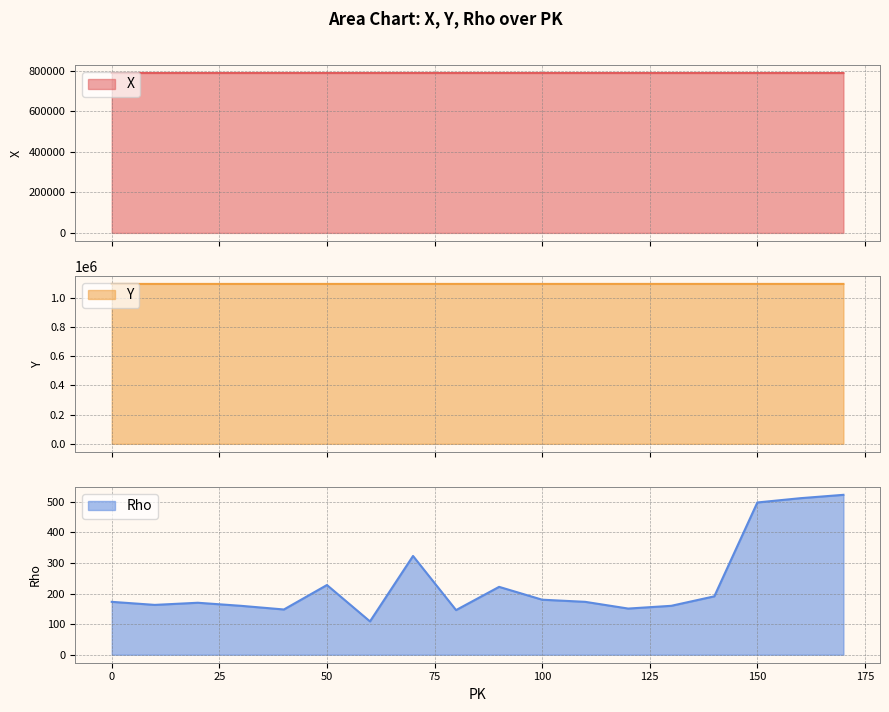

True or false: Rho has more than 2 points higher than both neighbors.

True